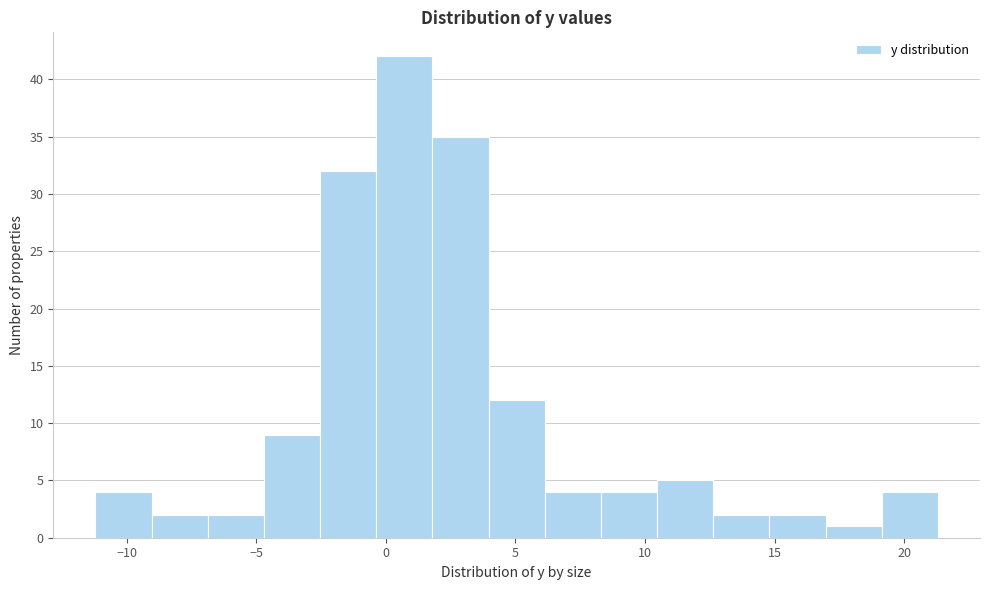

Reading left to right, list every bar in this chart as the range it spans on the x-axis followed by its height. Neither the bar edges nor the heights are printed on the chart, so give them approximately, as read against the axes.

-11.0 to -9.0: 4
-9.0 to -7.0: 2
-7.0 to -4.5: 2
-4.5 to -2.5: 9
-2.5 to -0.5: 32
-0.5 to 2.0: 42
2.0 to 4.0: 35
4.0 to 6.0: 12
6.0 to 8.5: 4
8.5 to 10.5: 4
10.5 to 12.5: 5
12.5 to 15.0: 2
15.0 to 17.0: 2
17.0 to 19.0: 1
19.0 to 21.5: 4